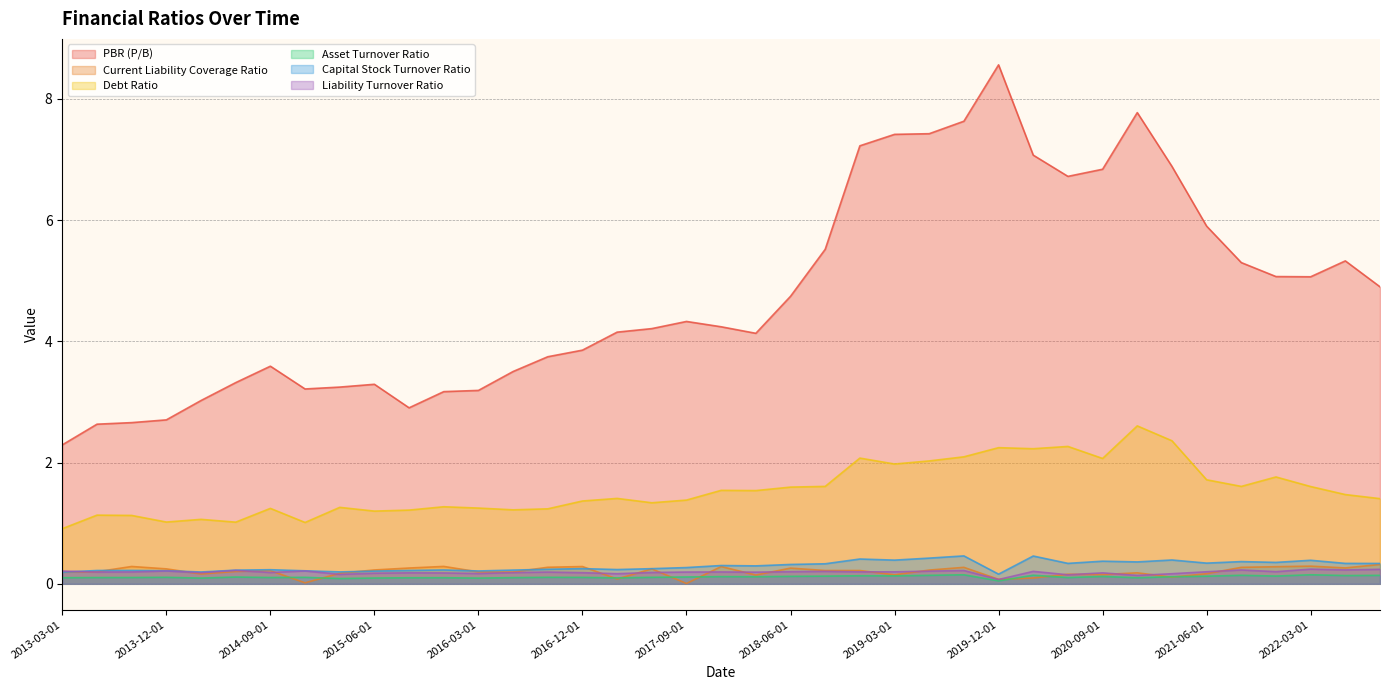

Reading right to left, what are all the values shown in this chart?

PBR (P/B): 2022-09-01=4.9	2022-06-01=5.3	2022-03-01=5.1	2021-12-01=5.1	2021-09-01=5.3	2021-06-01=5.9	2021-03-01=6.9	2020-12-01=7.8	2020-09-01=6.8	2020-06-01=6.7	2020-03-01=7.1	2019-12-01=8.6	2019-09-01=7.6	2019-06-01=7.4	2019-03-01=7.4	2018-12-01=7.2	2018-09-01=5.5	2018-06-01=4.7	2018-03-01=4.1	2017-12-01=4.2	2017-09-01=4.3	2017-06-01=4.2	2017-03-01=4.2	2016-12-01=3.9	2016-09-01=3.7	2016-06-01=3.5	2016-03-01=3.2	2015-12-01=3.2	2015-09-01=2.9	2015-06-01=3.3	2015-03-01=3.2	2014-12-01=3.2	2014-09-01=3.6	2014-06-01=3.3	2014-03-01=3.0	2013-12-01=2.7	2013-09-01=2.7	2013-06-01=2.6	2013-03-01=2.3
Current Liability Coverage Ratio: 2022-09-01=0.3	2022-06-01=0.3	2022-03-01=0.3	2021-12-01=0.3	2021-09-01=0.3	2021-06-01=0.2	2021-03-01=0.1	2020-12-01=0.2	2020-09-01=0.2	2020-06-01=0.2	2020-03-01=0.1	2019-12-01=0.1	2019-09-01=0.3	2019-06-01=0.2	2019-03-01=0.1	2018-12-01=0.2	2018-09-01=0.2	2018-06-01=0.3	2018-03-01=0.1	2017-12-01=0.3	2017-09-01=0.0	2017-06-01=0.2	2017-03-01=0.1	2016-12-01=0.3	2016-09-01=0.3	2016-06-01=0.2	2016-03-01=0.2	2015-12-01=0.3	2015-09-01=0.3	2015-06-01=0.2	2015-03-01=0.2	2014-12-01=0.0	2014-09-01=0.2	2014-06-01=0.2	2014-03-01=0.2	2013-12-01=0.2	2013-09-01=0.3	2013-06-01=0.2	2013-03-01=0.2
Debt Ratio: 2022-09-01=1.4	2022-06-01=1.5	2022-03-01=1.6	2021-12-01=1.8	2021-09-01=1.6	2021-06-01=1.7	2021-03-01=2.4	2020-12-01=2.6	2020-09-01=2.1	2020-06-01=2.3	2020-03-01=2.2	2019-12-01=2.2	2019-09-01=2.1	2019-06-01=2.0	2019-03-01=2.0	2018-12-01=2.1	2018-09-01=1.6	2018-06-01=1.6	2018-03-01=1.5	2017-12-01=1.5	2017-09-01=1.4	2017-06-01=1.3	2017-03-01=1.4	2016-12-01=1.4	2016-09-01=1.2	2016-06-01=1.2	2016-03-01=1.2	2015-12-01=1.3	2015-09-01=1.2	2015-06-01=1.2	2015-03-01=1.3	2014-12-01=1.0	2014-09-01=1.2	2014-06-01=1.0	2014-03-01=1.1	2013-12-01=1.0	2013-09-01=1.1	2013-06-01=1.1	2013-03-01=0.9
Asset Turnover Ratio: 2022-09-01=0.1	2022-06-01=0.1	2022-03-01=0.1	2021-12-01=0.1	2021-09-01=0.1	2021-06-01=0.1	2021-03-01=0.1	2020-12-01=0.1	2020-09-01=0.1	2020-06-01=0.1	2020-03-01=0.1	2019-12-01=0.0	2019-09-01=0.1	2019-06-01=0.1	2019-03-01=0.1	2018-12-01=0.1	2018-09-01=0.1	2018-06-01=0.1	2018-03-01=0.1	2017-12-01=0.1	2017-09-01=0.1	2017-06-01=0.1	2017-03-01=0.1	2016-12-01=0.1	2016-09-01=0.1	2016-06-01=0.1	2016-03-01=0.1	2015-12-01=0.1	2015-09-01=0.1	2015-06-01=0.1	2015-03-01=0.1	2014-12-01=0.1	2014-09-01=0.1	2014-06-01=0.1	2014-03-01=0.1	2013-12-01=0.1	2013-09-01=0.1	2013-06-01=0.1	2013-03-01=0.1
Capital Stock Turnover Ratio: 2022-09-01=0.3	2022-06-01=0.3	2022-03-01=0.4	2021-12-01=0.4	2021-09-01=0.4	2021-06-01=0.3	2021-03-01=0.4	2020-12-01=0.4	2020-09-01=0.4	2020-06-01=0.3	2020-03-01=0.5	2019-12-01=0.2	2019-09-01=0.5	2019-06-01=0.4	2019-03-01=0.4	2018-12-01=0.4	2018-09-01=0.3	2018-06-01=0.3	2018-03-01=0.3	2017-12-01=0.3	2017-09-01=0.3	2017-06-01=0.3	2017-03-01=0.2	2016-12-01=0.3	2016-09-01=0.2	2016-06-01=0.2	2016-03-01=0.2	2015-12-01=0.2	2015-09-01=0.2	2015-06-01=0.2	2015-03-01=0.2	2014-12-01=0.2	2014-09-01=0.2	2014-06-01=0.2	2014-03-01=0.2	2013-12-01=0.2	2013-09-01=0.2	2013-06-01=0.2	2013-03-01=0.2
Liability Turnover Ratio: 2022-09-01=0.2	2022-06-01=0.2	2022-03-01=0.2	2021-12-01=0.2	2021-09-01=0.2	2021-06-01=0.2	2021-03-01=0.2	2020-12-01=0.1	2020-09-01=0.2	2020-06-01=0.1	2020-03-01=0.2	2019-12-01=0.1	2019-09-01=0.2	2019-06-01=0.2	2019-03-01=0.2	2018-12-01=0.2	2018-09-01=0.2	2018-06-01=0.2	2018-03-01=0.2	2017-12-01=0.2	2017-09-01=0.2	2017-06-01=0.2	2017-03-01=0.2	2016-12-01=0.2	2016-09-01=0.2	2016-06-01=0.2	2016-03-01=0.2	2015-12-01=0.2	2015-09-01=0.2	2015-06-01=0.2	2015-03-01=0.2	2014-12-01=0.2	2014-09-01=0.2	2014-06-01=0.2	2014-03-01=0.2	2013-12-01=0.2	2013-09-01=0.2	2013-06-01=0.2	2013-03-01=0.2